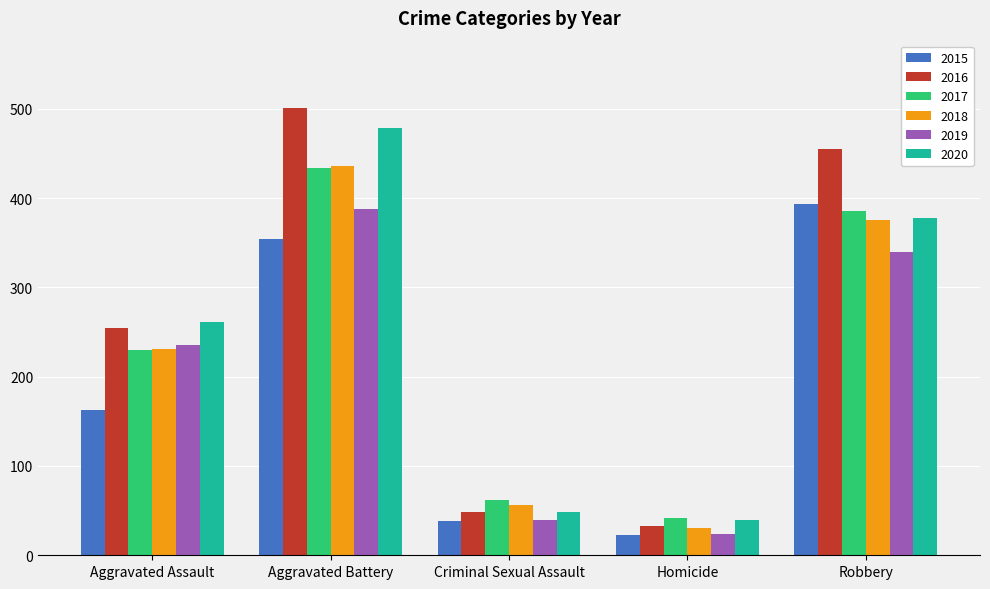

What is the label of the 3rd bar from the left?

Criminal Sexual Assault